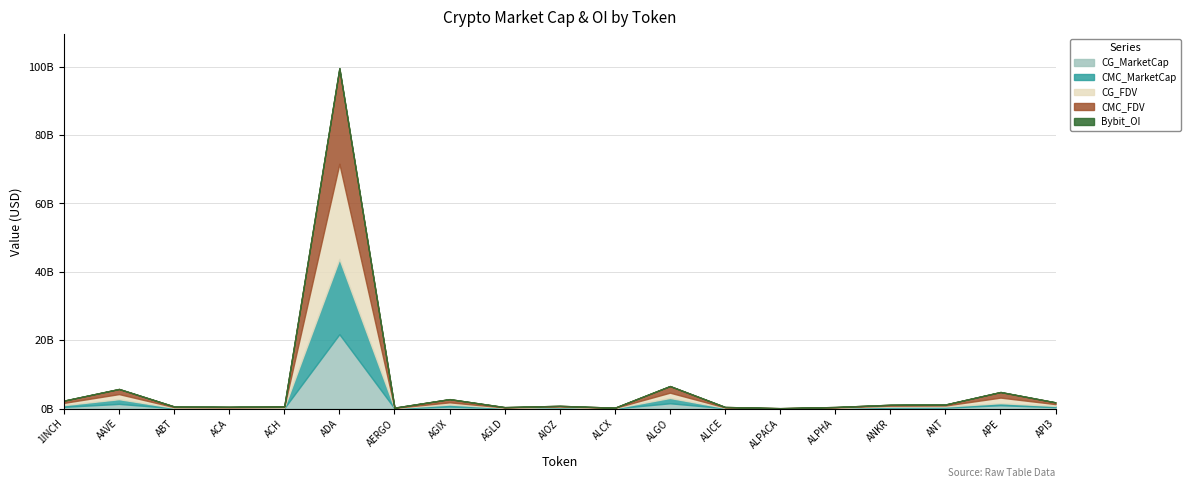

At which category is the sum across all series the highest?

ADA